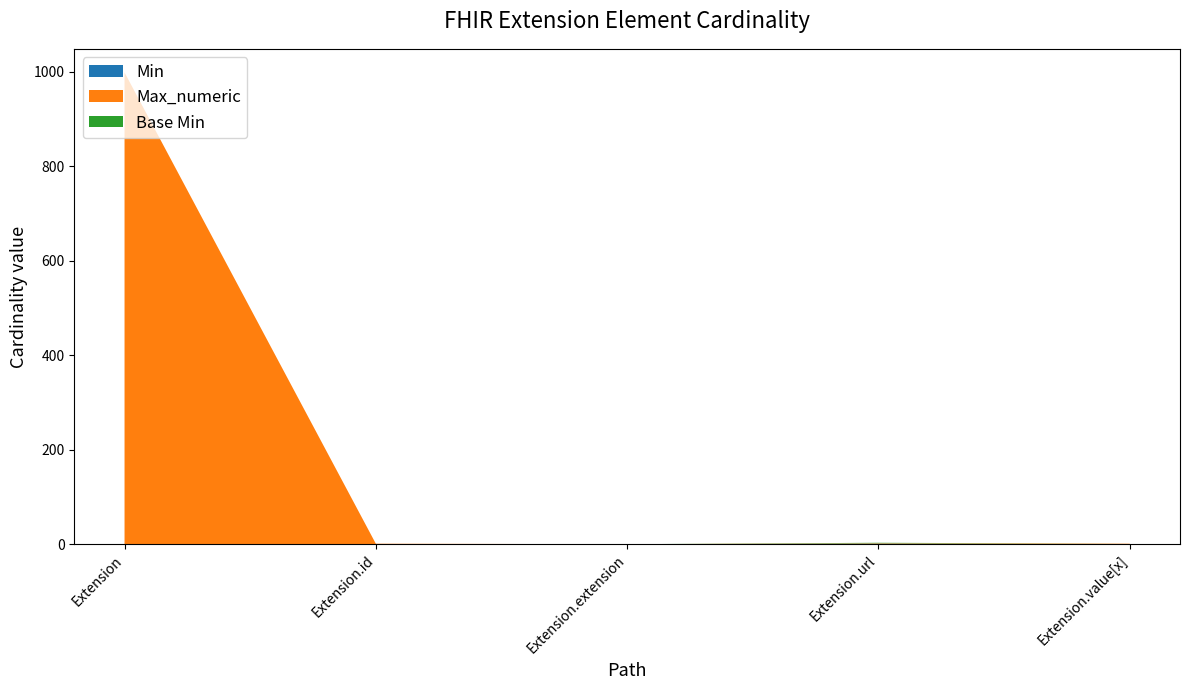

Reading left to right, what are all the values shown in this chart?

Min: 0	0	0	1	0
Max_numeric: 999	1	0	1	1
Base Min: 0	0	0	1	0